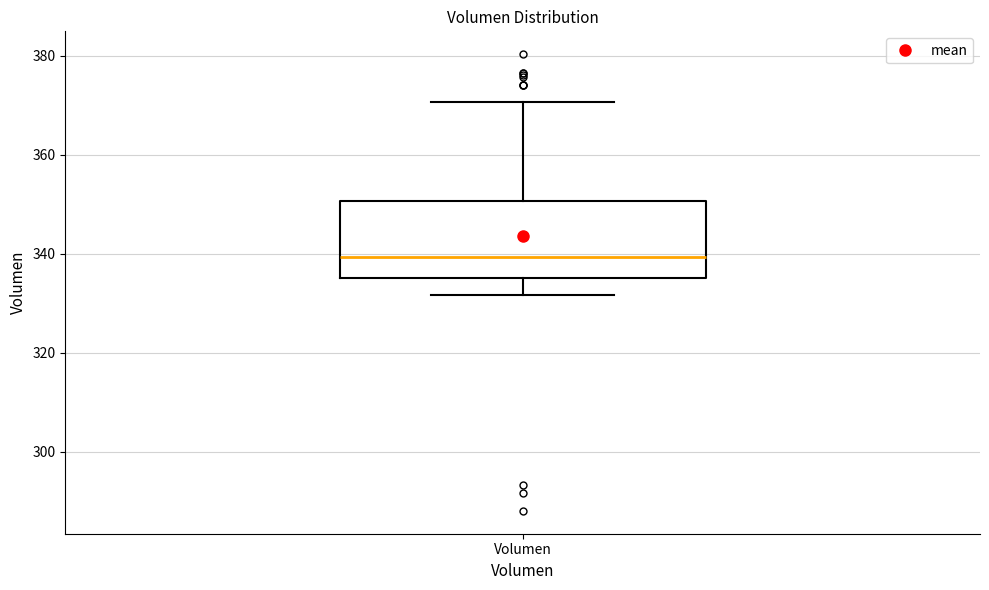

Where is the upper edge of the box for Volumen on the y-axis? The values are not printed on the chart, so give them approximately, as read against the axis.

350